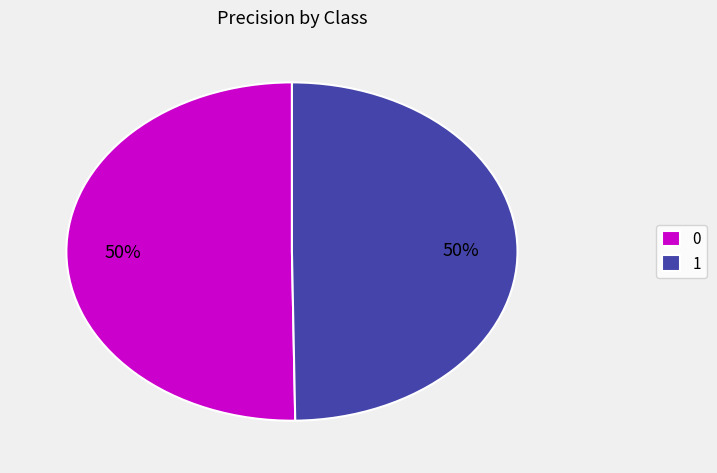

How many slices are in this pie chart?

2